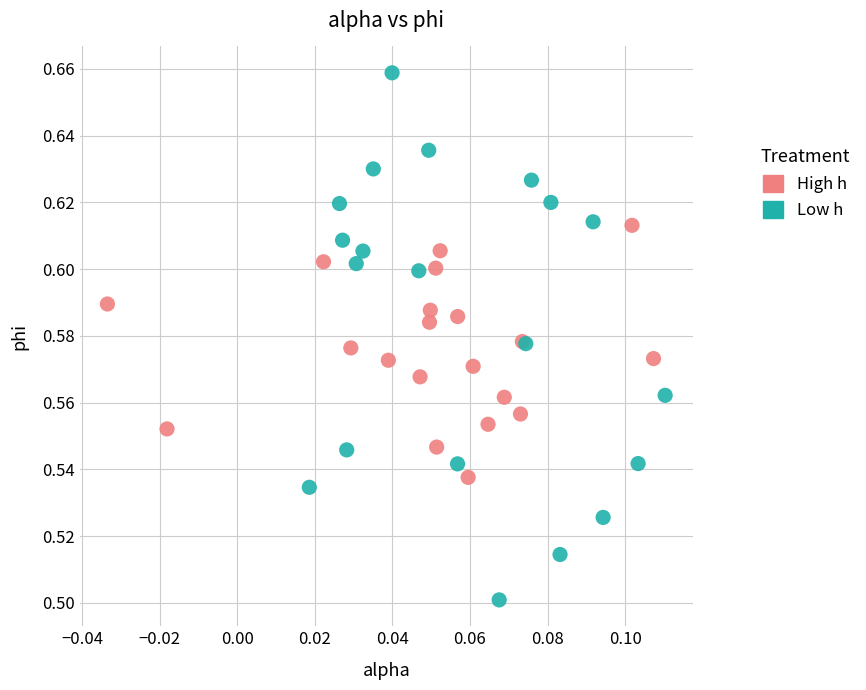

Which series contains the lowest Y value?

Low h